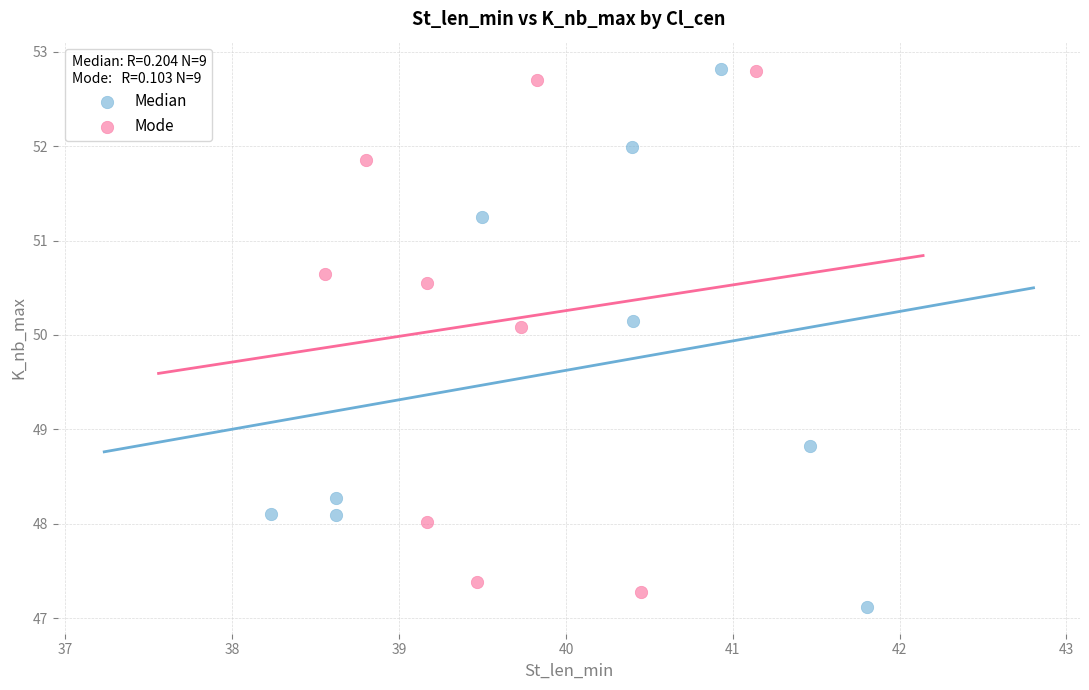

What are all the series names shown in the legend?

Median, Mode